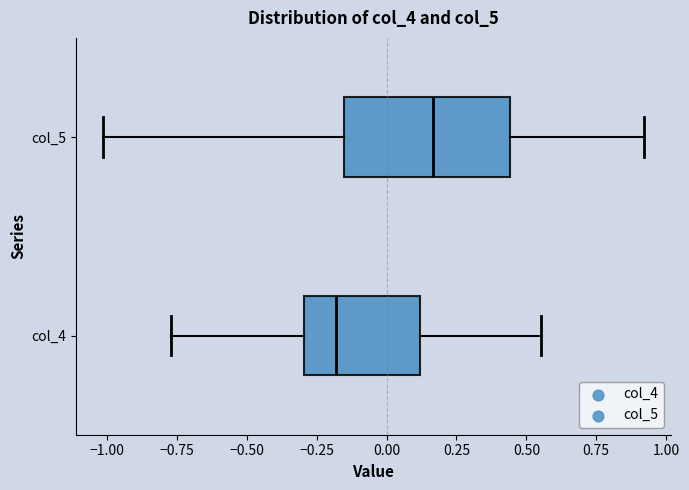

Where is the left edge of the box for col_5 on the x-axis? The values are not printed on the chart, so give them approximately, as read against the axis.

-0.15